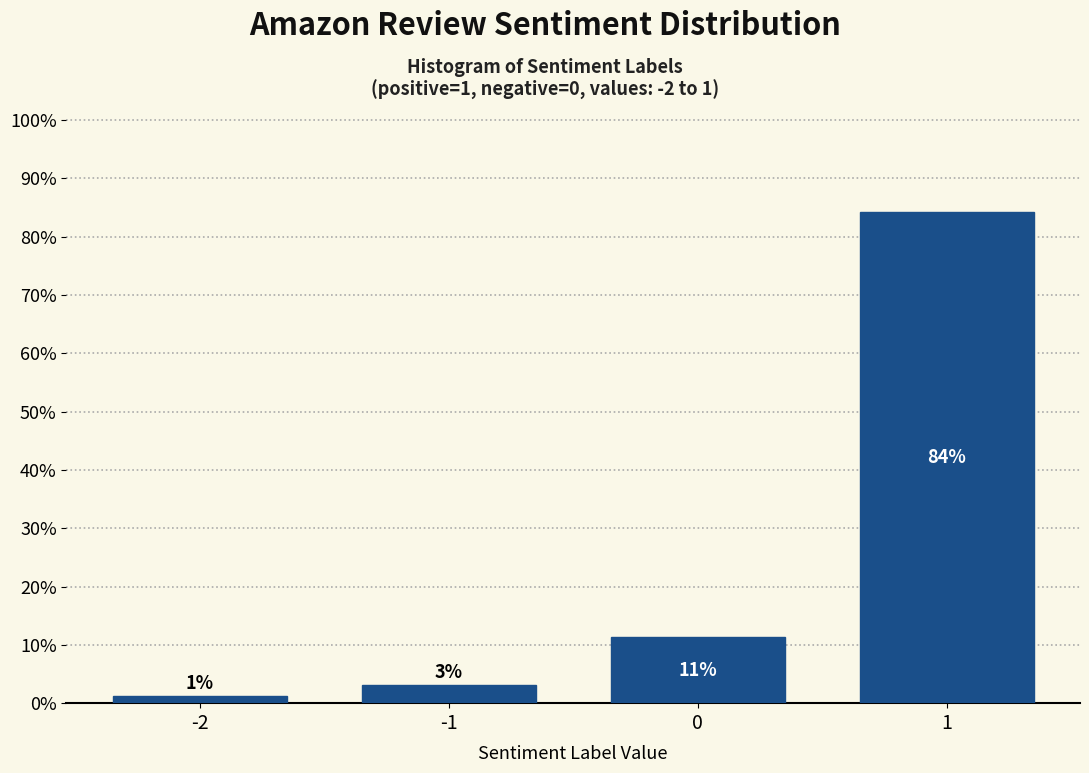

Are the bars horizontal?

No